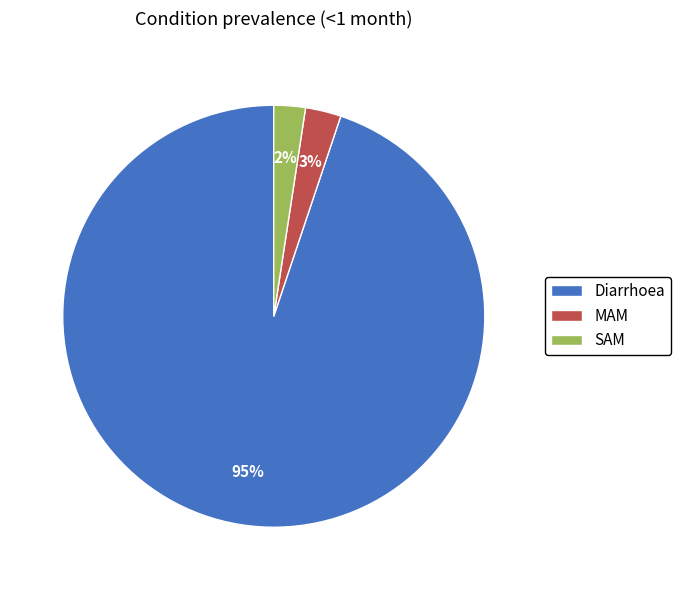

To the nearest percent, what is the average slice percentage?

33%